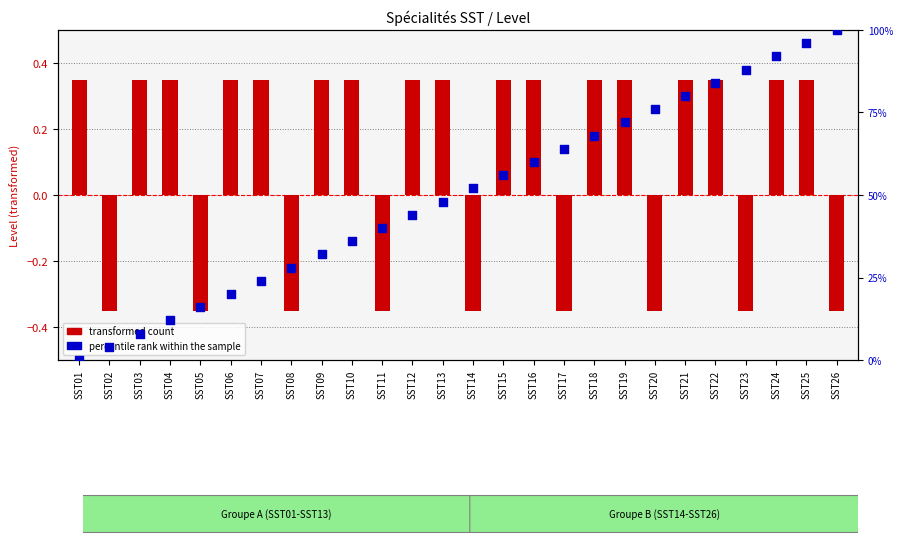

At how many categories does at least one series exceed 34?

17